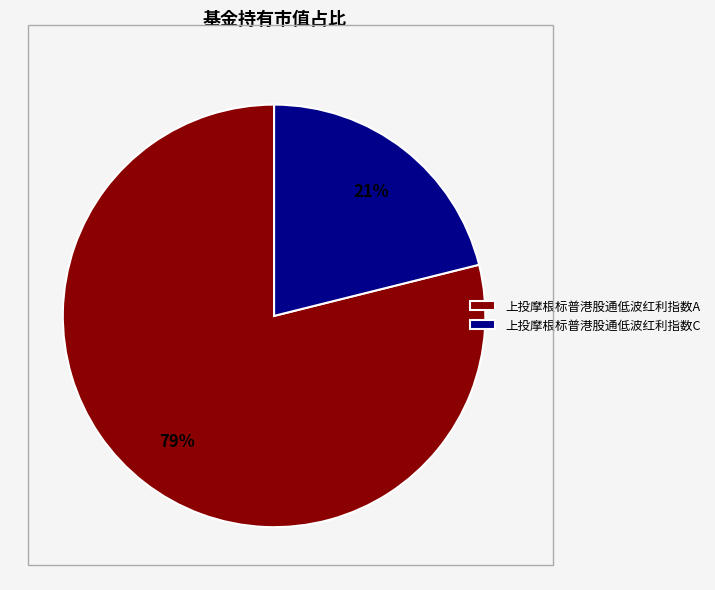

To the nearest percent, what percentage of the pie is 上投摩根标普港股通低波红利指数C?

21%